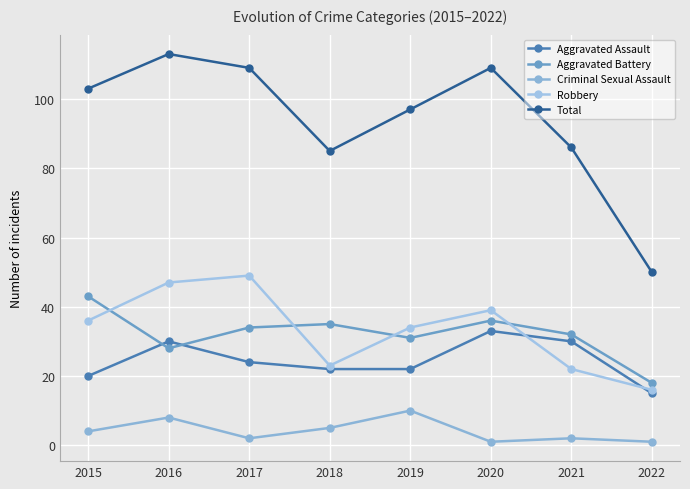

Reading left to right, extract all data points from this chart.

Aggravated Assault: 20	30	24	22	22	33	30	15
Aggravated Battery: 43	28	34	35	31	36	32	18
Criminal Sexual Assault: 4	8	2	5	10	1	2	1
Robbery: 36	47	49	23	34	39	22	16
Total: 103	113	109	85	97	109	86	50